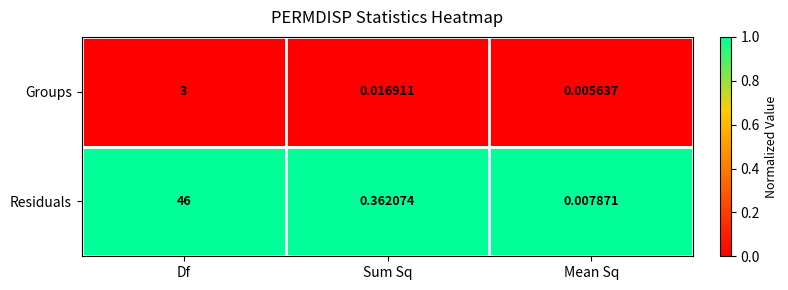

How many distinct data groups are displayed?

2